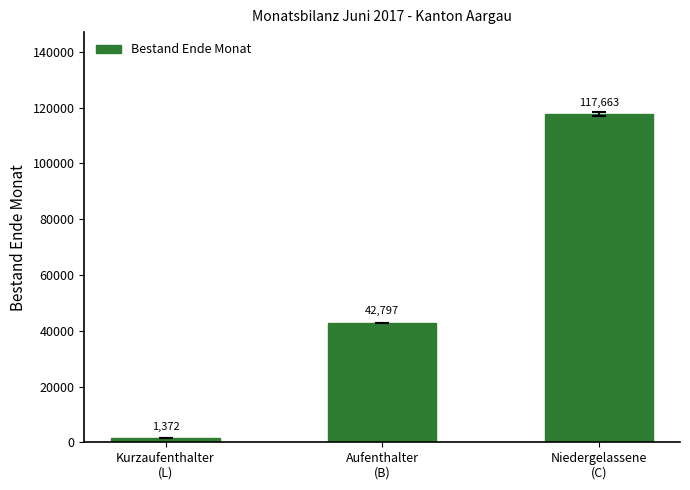

How many values are between 1372 and 117663?

3